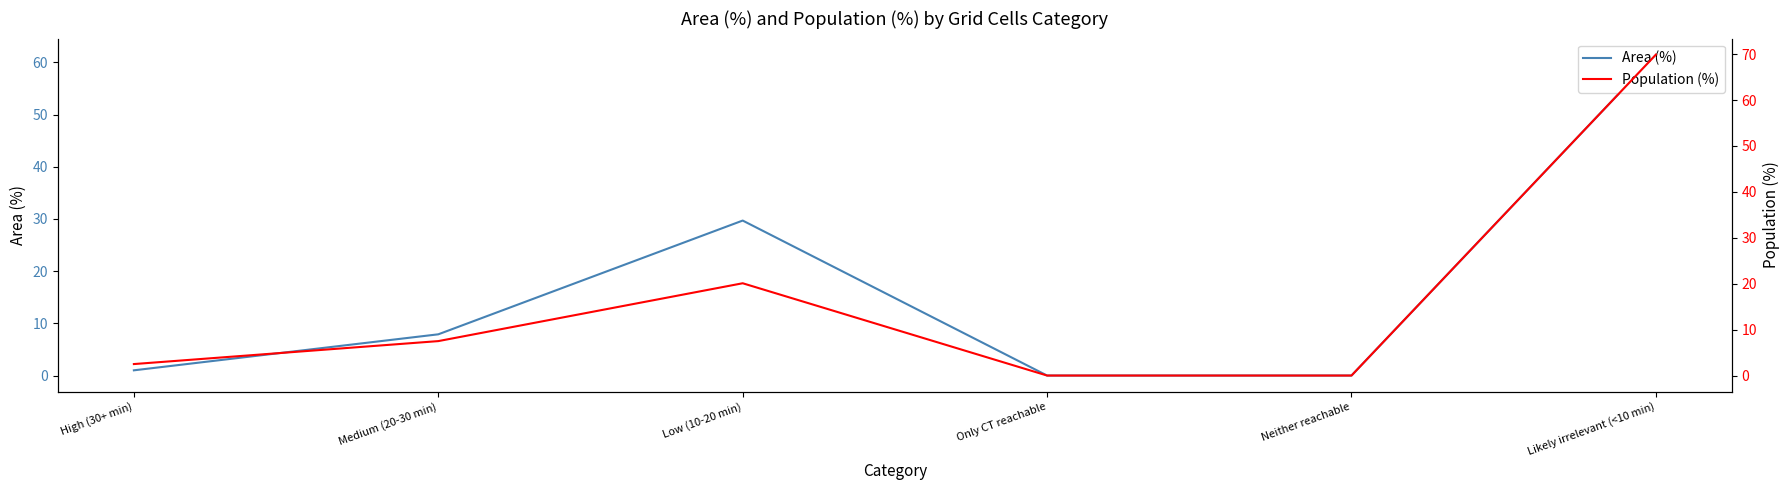

Reading right to left, transcribe all the data shown in this chart.

Area (%): 61.5	0.0	0.0	29.7	7.9	1.0
Population (%): 69.9	0.0	0.0	20.1	7.5	2.5